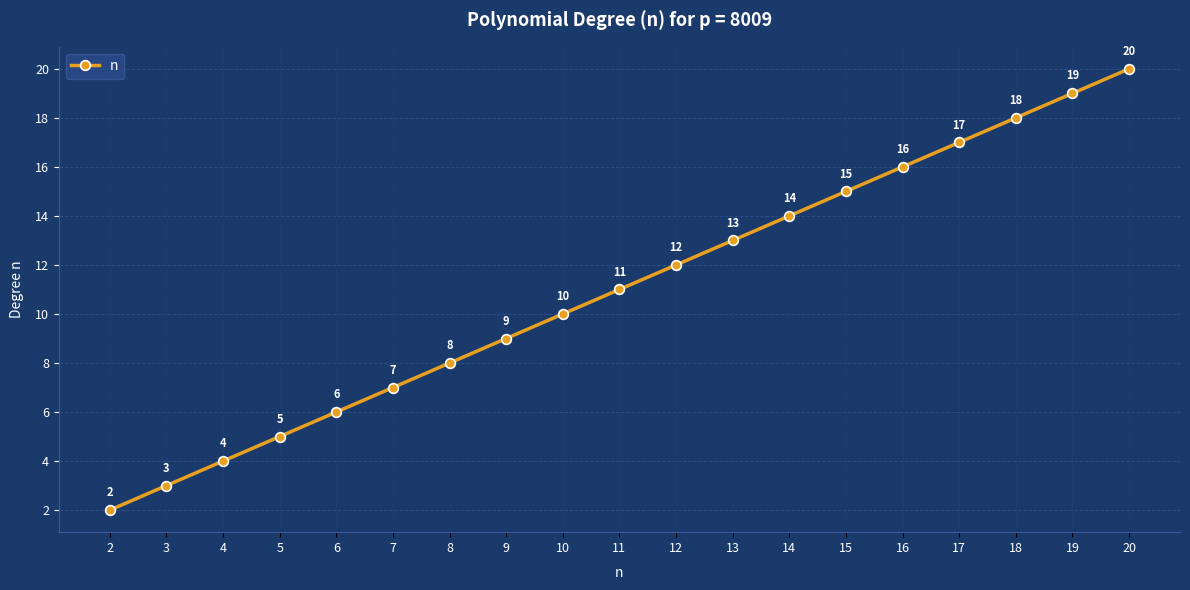

Is this an area chart (filled region under the line)?

No